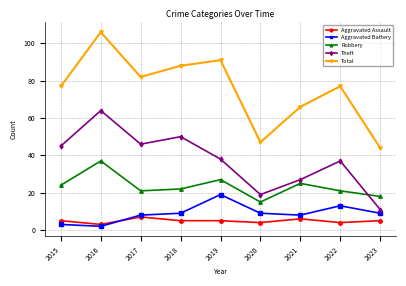

Which series changed the most between 2019 and 2021?

Total